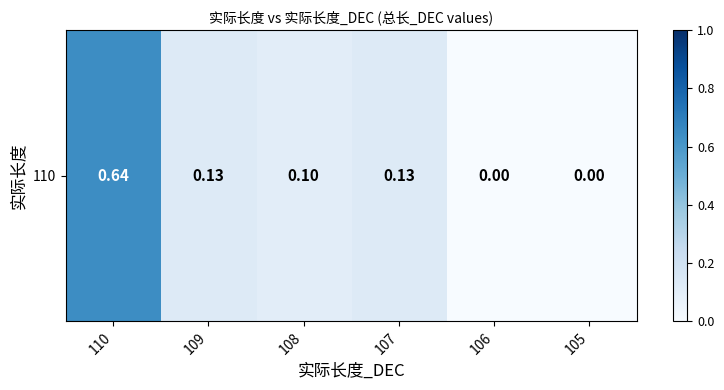

Reading left to right, what are all the values shown in this chart?

110=0.6	109=0.1	108=0.1	107=0.1	106=0.0	105=0.0